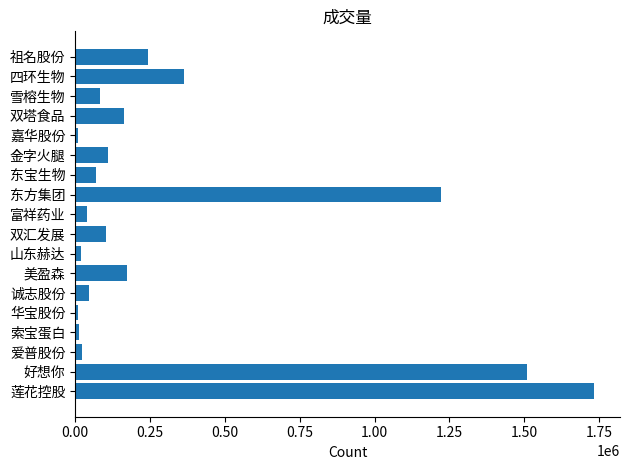

How many data points are less than 101130?

9